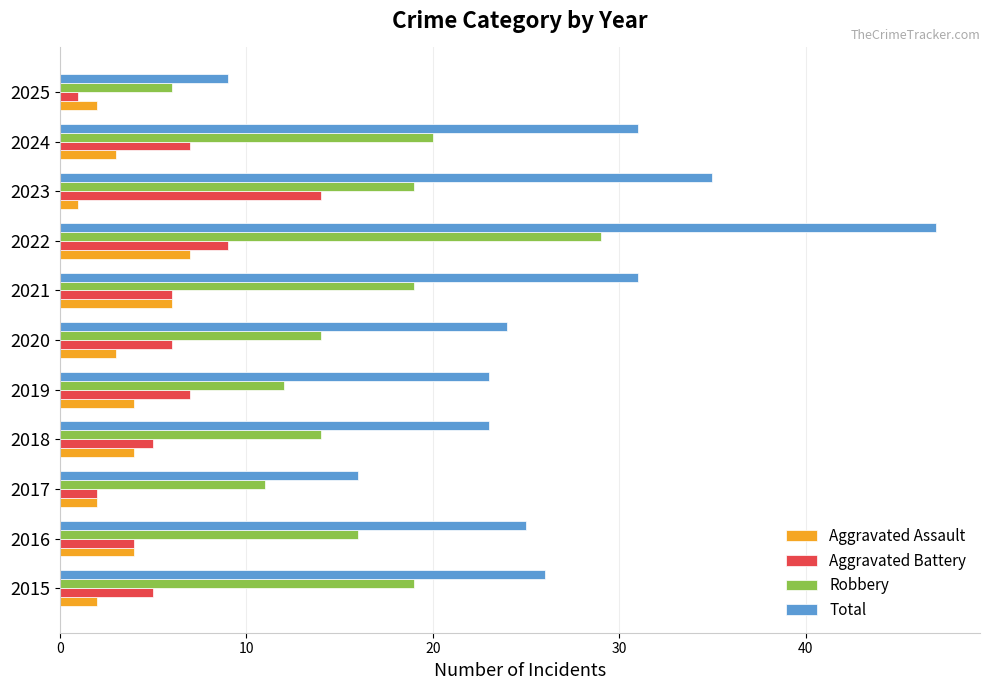

At which category is the sum across all series the highest?

2022